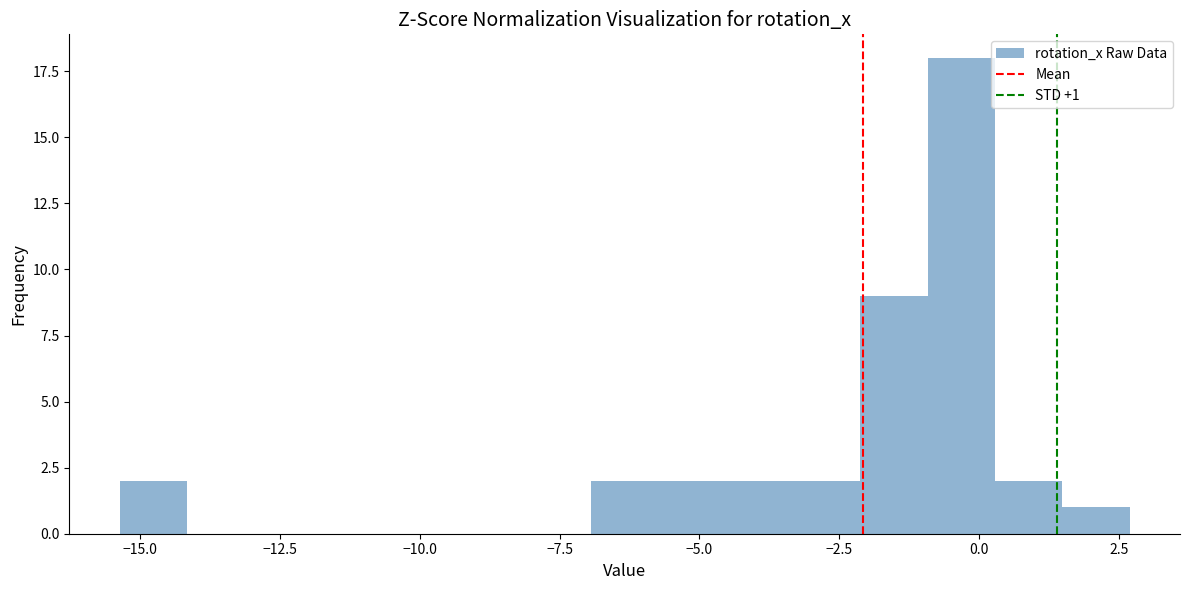

Read against the x-axis, roughly where is the centre of the tallest bar?

-0.5